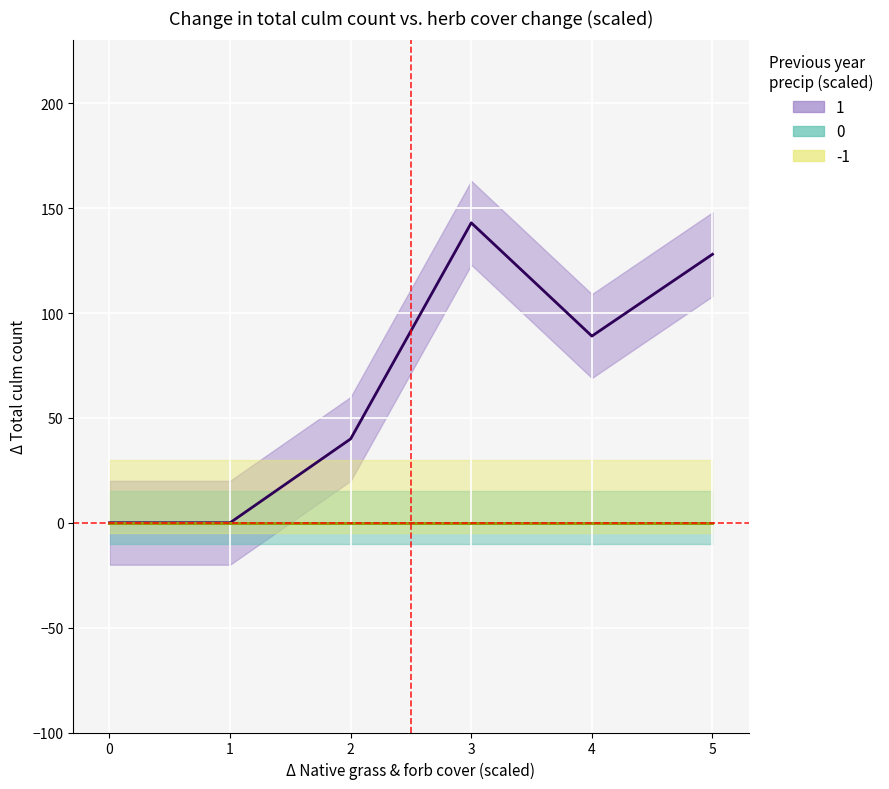

Is the value of 4 at 2 greater than the value of 1 at 1?

No